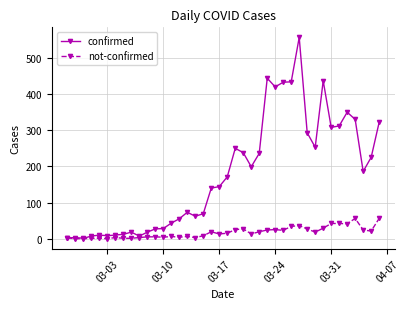

What is the value of the not-confirmed point at the 36th from the left?

41